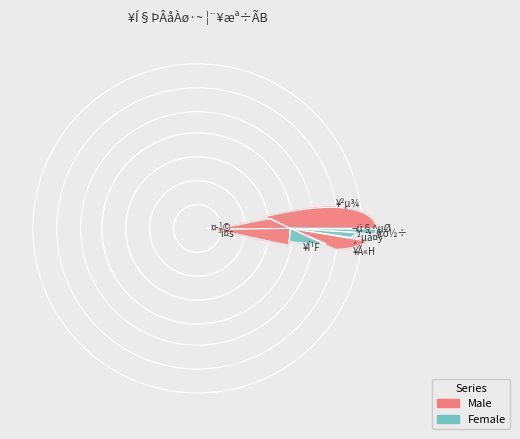

What portion of the pie excludes Ü¦³Õ?

99.8%